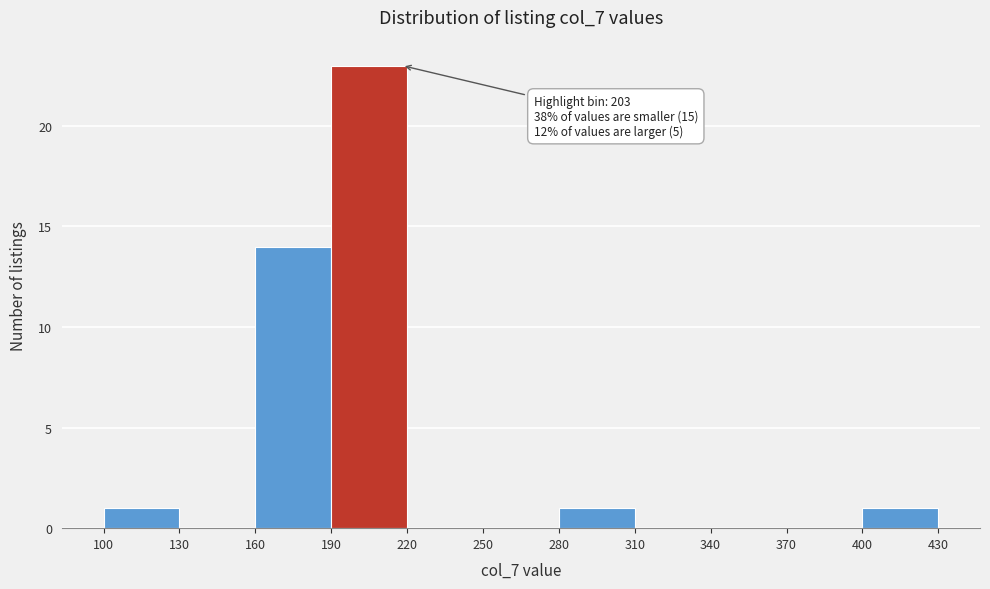

Over which range of the x-axis is the bar tallest?

190 to 220